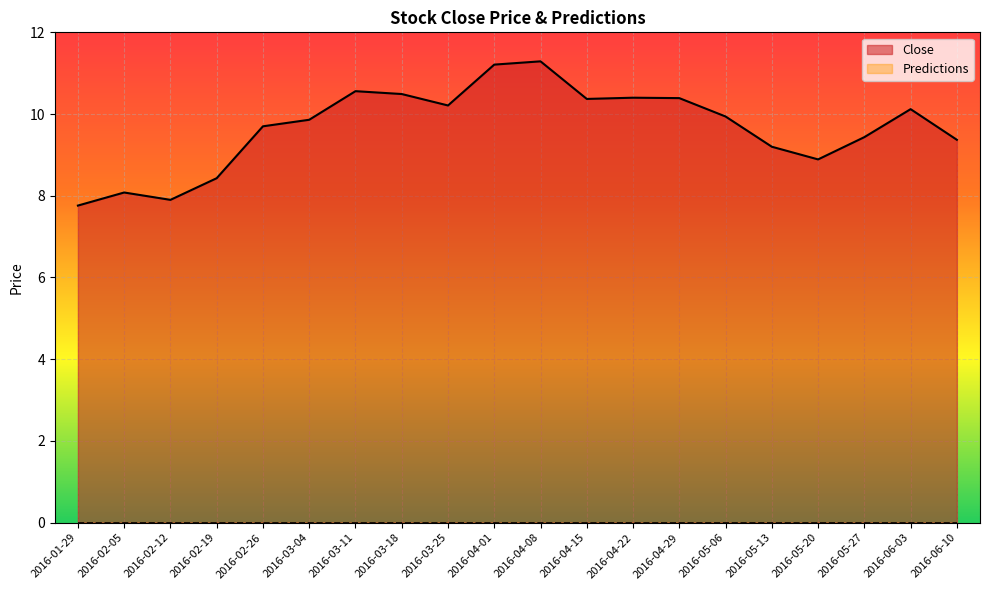

What is the difference between the values at 2016-06-10 and 2016-04-22?

1.0